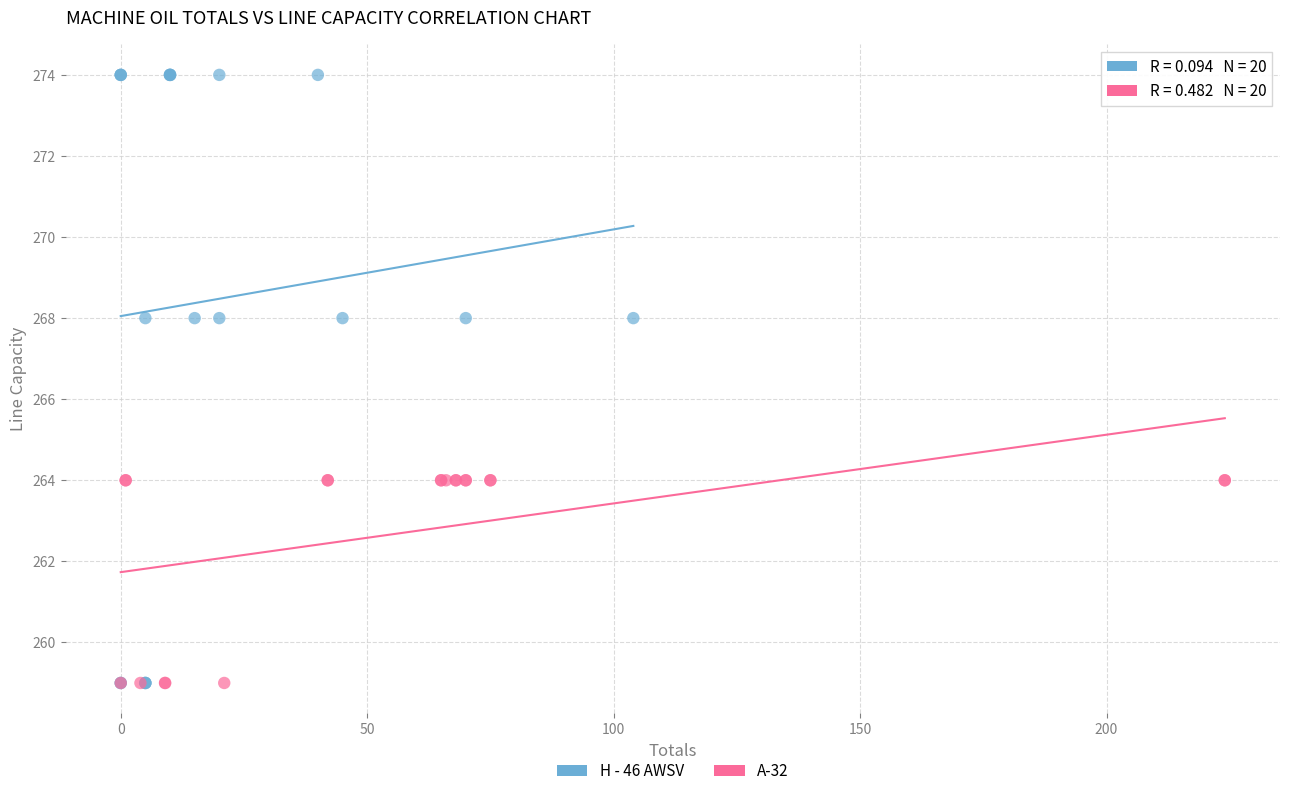

Which series has the widest spread of Y values?

H - 46 AWSV